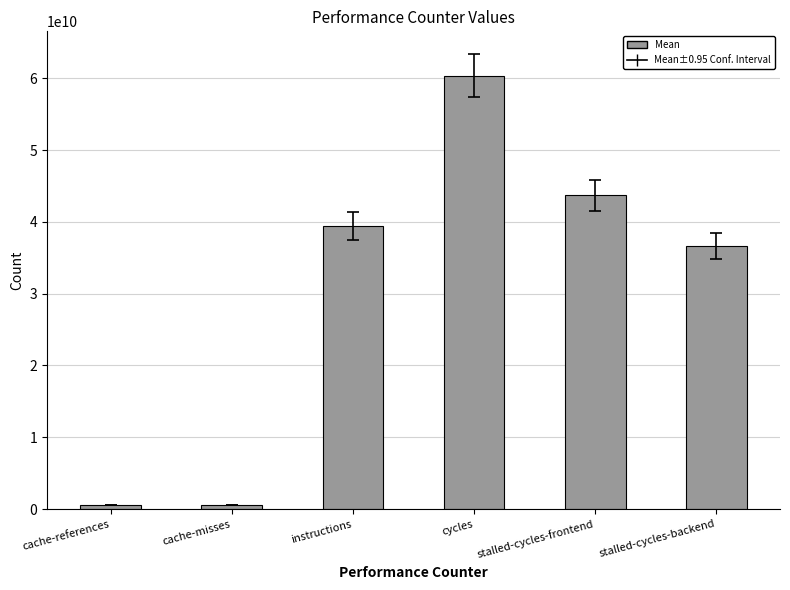

Where is the data nearest to the value 30450813776?

stalled-cycles-backend